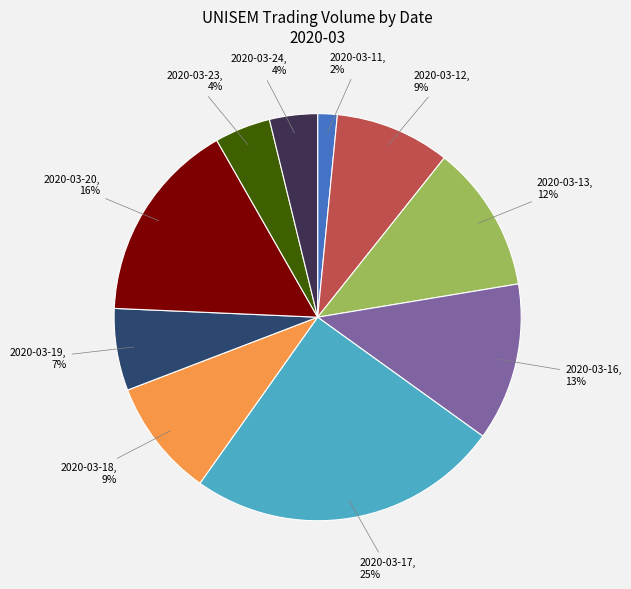

Do 2020-03-18 and 2020-03-12 together represent more than half of the pie?

No